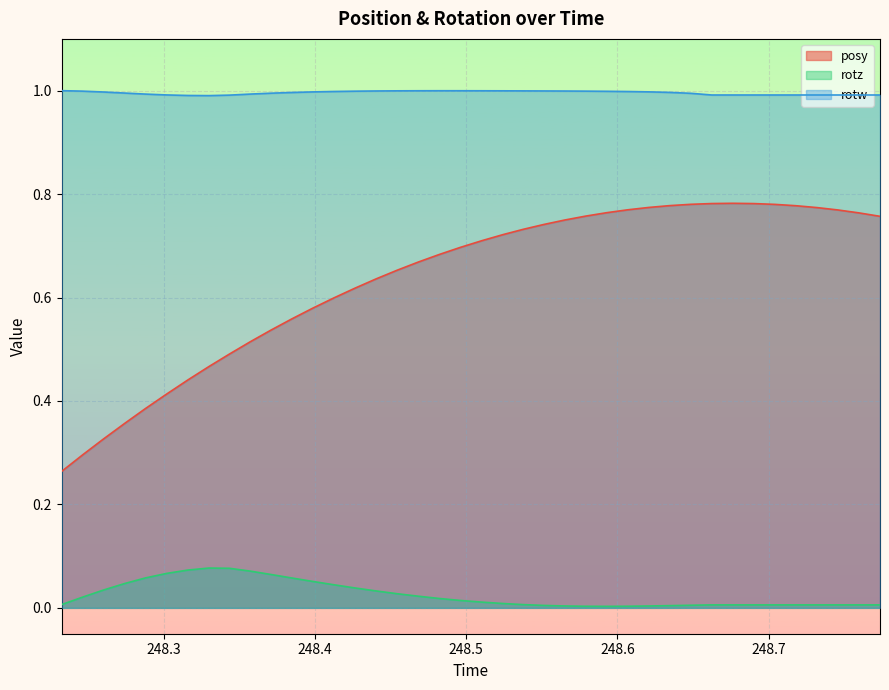

True or false: posy and rotz cross at least once.

False